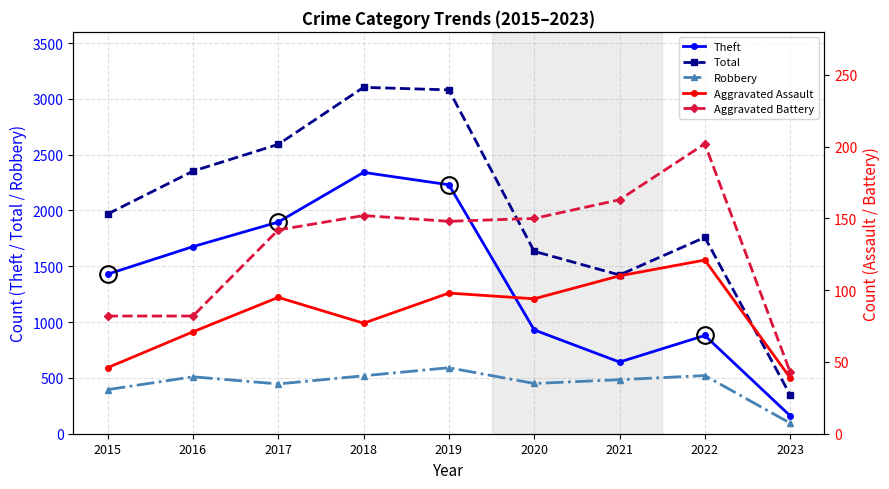

What is the difference between the maximum and second lowest values in the Total series?

1681